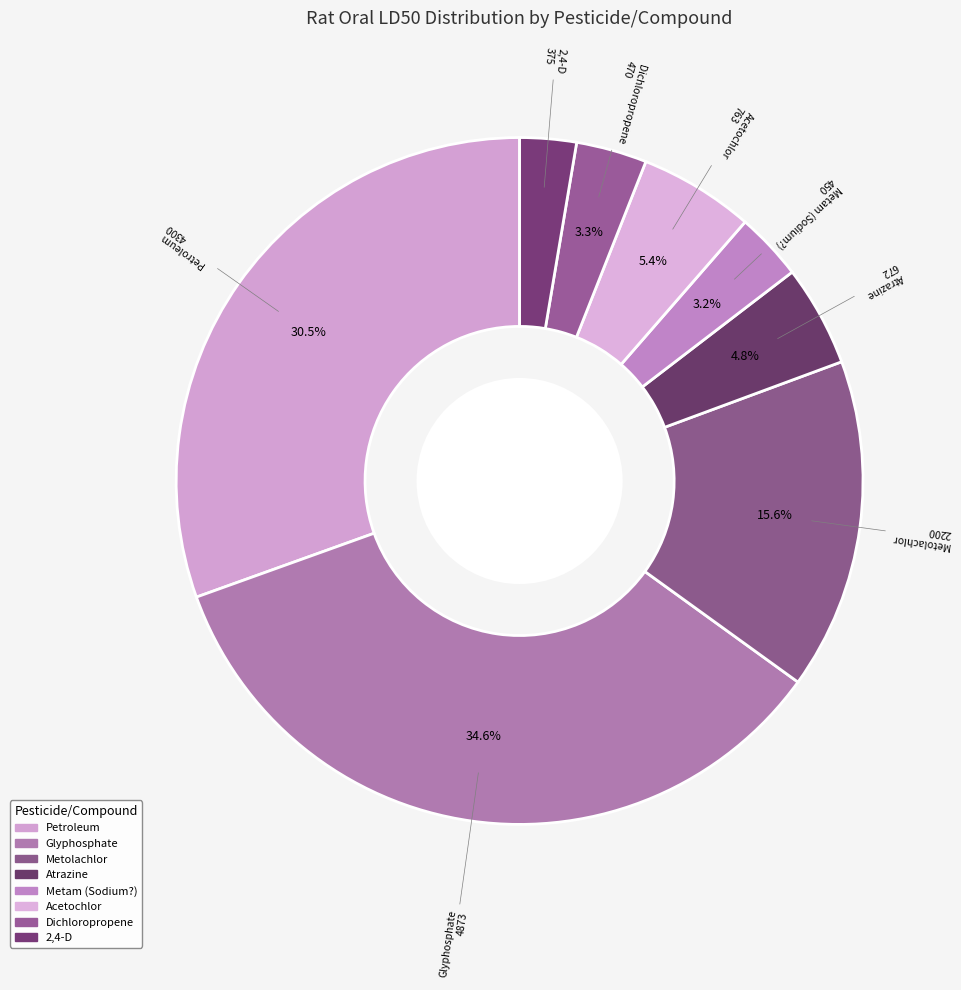

Which has a higher value, Petroleum or Acetochlor?

Petroleum